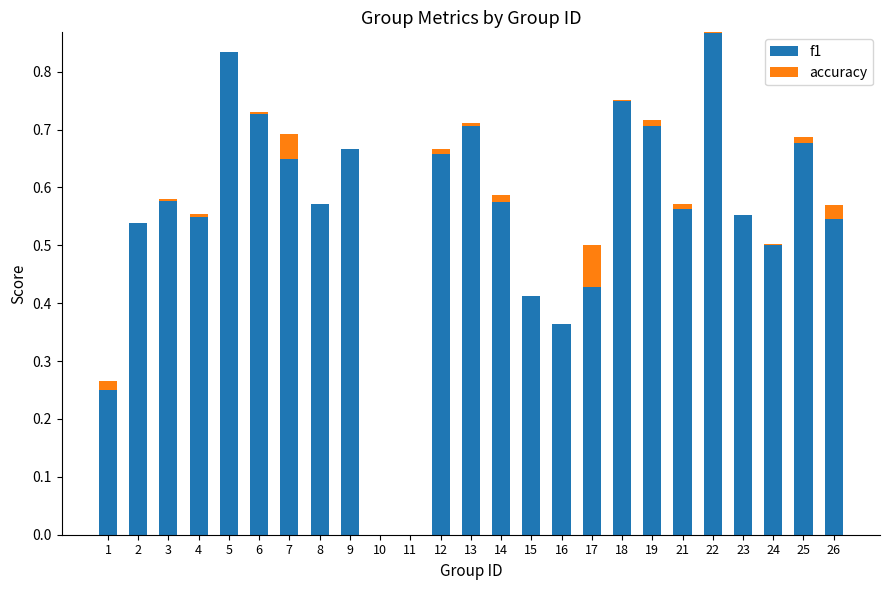

Reading left to right, what are all the values shown in this chart?

f1: 1=0.3	2=0.5	3=0.6	4=0.6	5=0.8	6=0.7	7=0.6	8=0.6	9=0.7	10=0.0	11=0.0	12=0.7	13=0.7	14=0.6	15=0.4	16=0.4	17=0.4	18=0.8	19=0.7	21=0.6	22=0.9	23=0.6	24=0.5	25=0.7	26=0.6
accuracy: 1=-0.0	2=0.0	3=-0.0	4=-0.0	5=0.0	6=0.0	7=0.0	8=0.0	9=0.0	10=0.0	11=0.0	12=0.0	13=-0.0	14=0.0	15=0.0	16=0.0	17=0.1	18=-0.0	19=-0.0	21=0.0	22=-0.0	23=-0.0	24=-0.0	25=0.0	26=-0.0